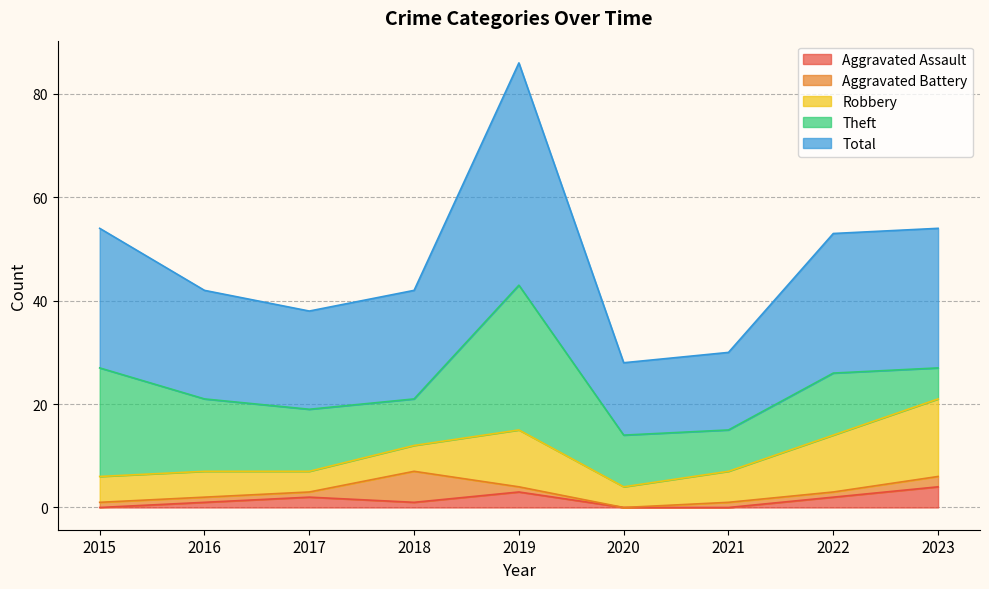

At 2019, list the series in order from largest to smallest.

Total, Theft, Robbery, Aggravated Assault, Aggravated Battery